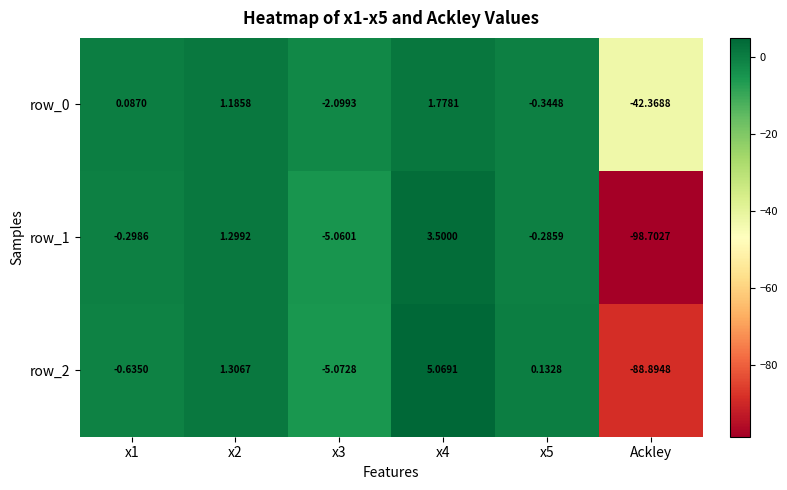

Is the value of row_2 at Ackley greater than the value of row_1 at x1?

No